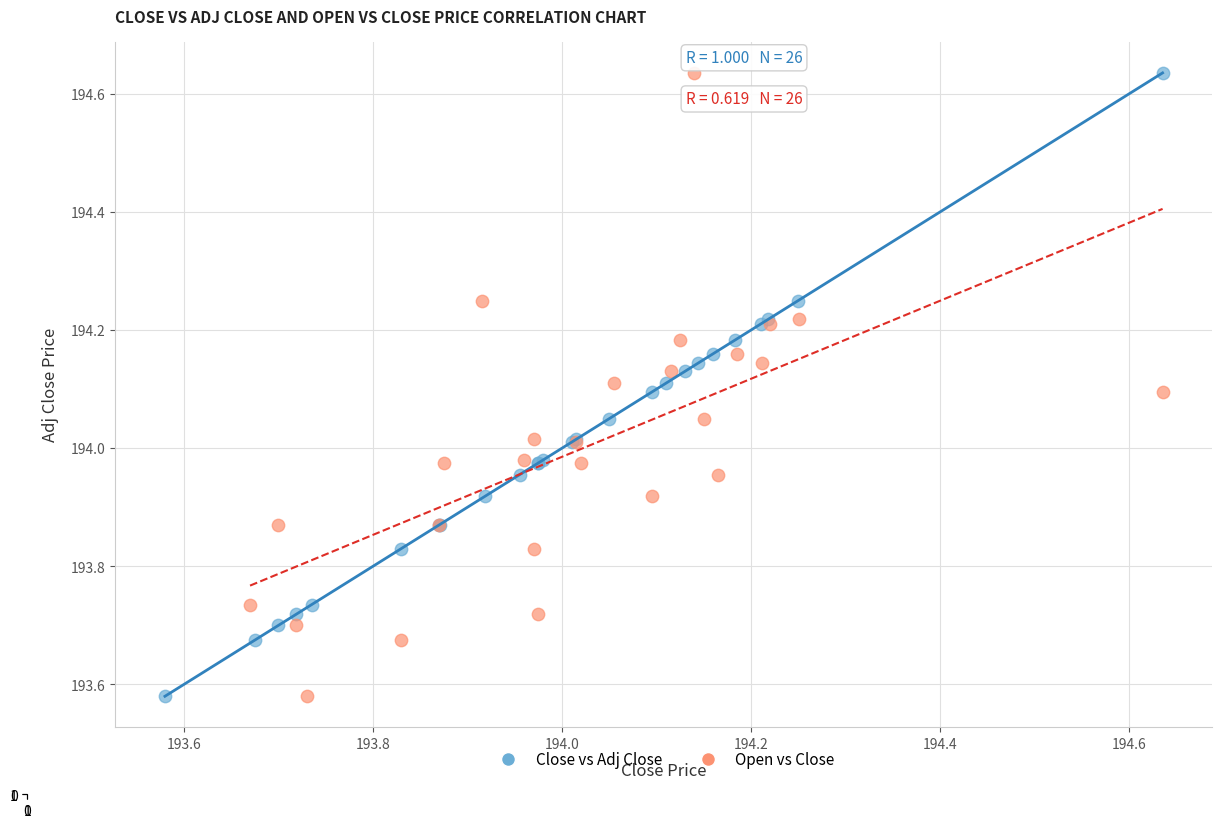

What are all the series names shown in the legend?

Close vs Adj Close, Open vs Close